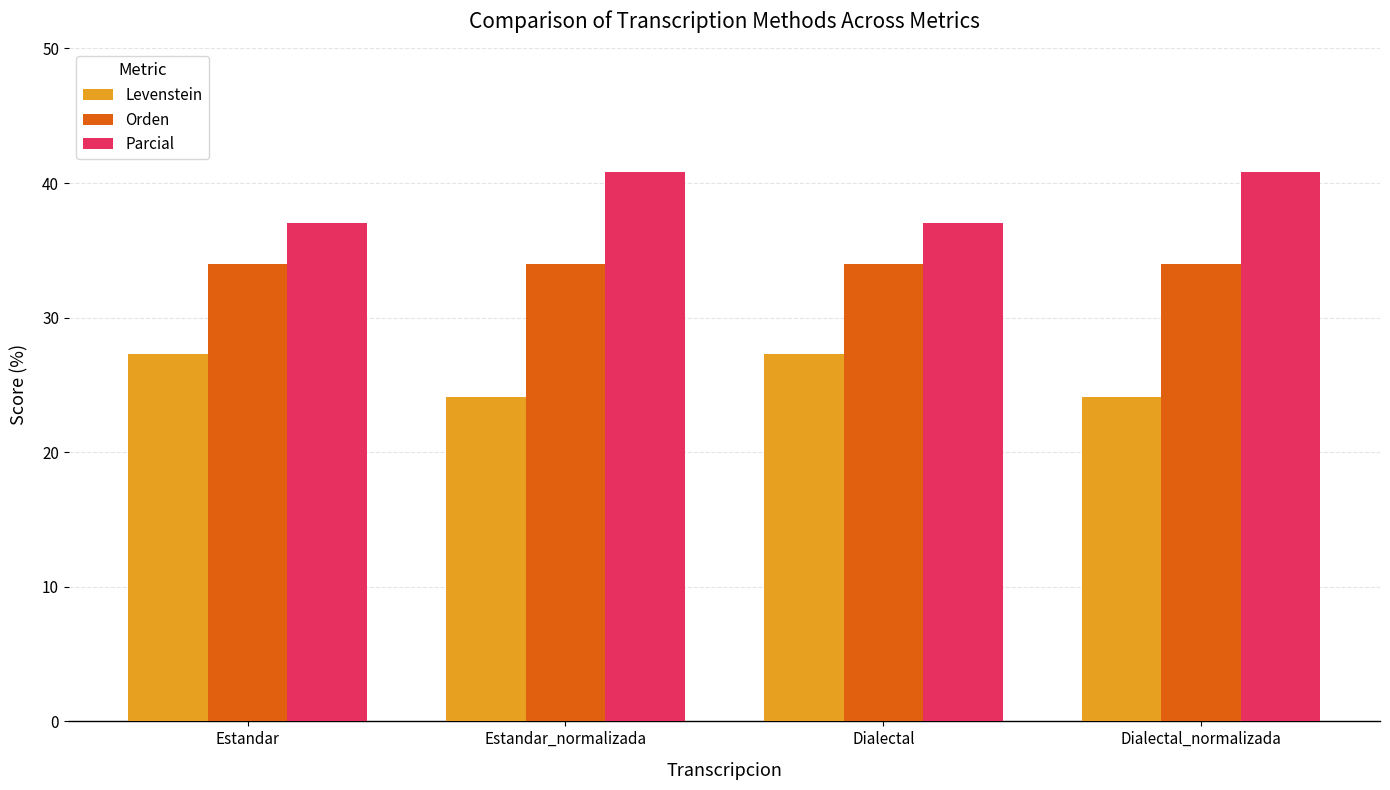

Which series has the largest total across all categories?

Parcial